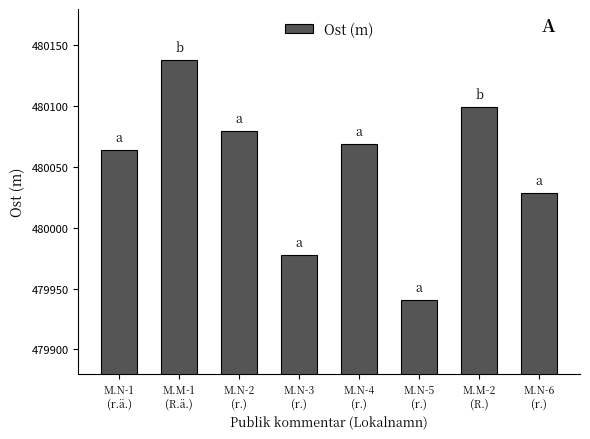

Reading left to right, what are all the values shown in this chart?

M.N-1
(r.ä.)=480064	M.M-1
(R.ä.)=480138	M.N-2
(r.)=480080	M.N-3
(r.)=479978	M.N-4
(r.)=480069	M.N-5
(r.)=479941	M.M-2
(R.)=480099	M.N-6
(r.)=480029